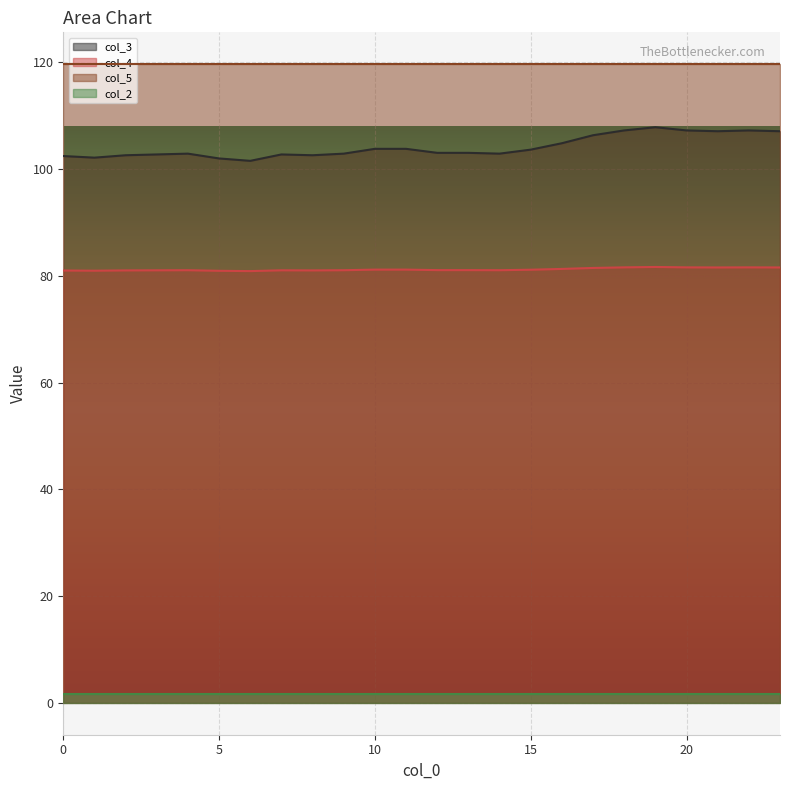

True or false: col_4 and col_3 cross at least once.

False